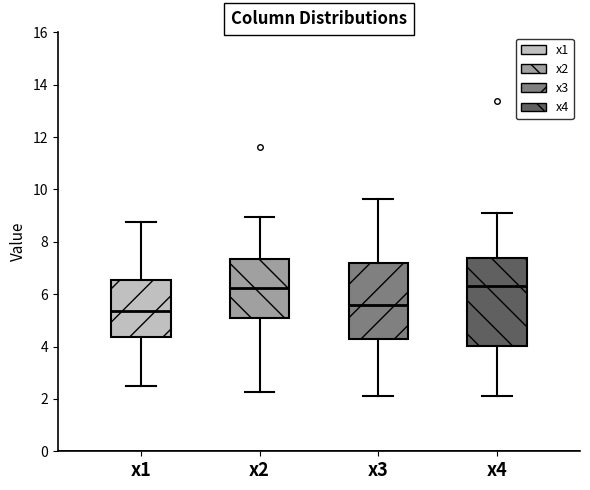

Where is the upper edge of the box for x2 on the y-axis? The values are not printed on the chart, so give them approximately, as read against the axis.

7.4